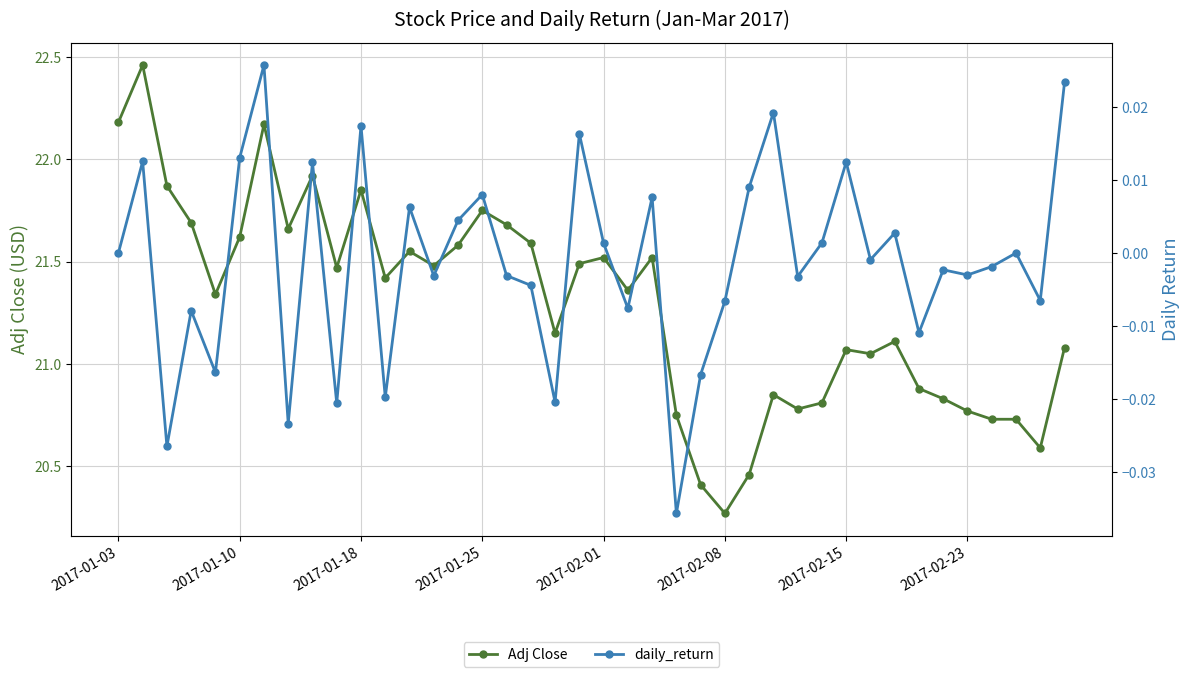

What is the value of the Adj Close point at the 3rd from the left?

21.9